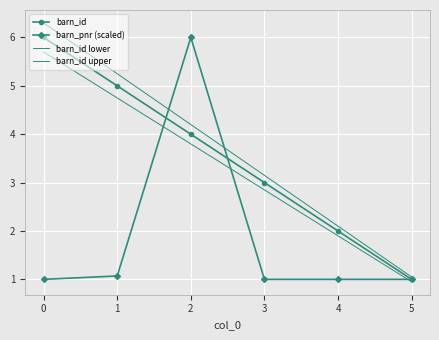

Which series has the largest total across all categories?

barn_id upper